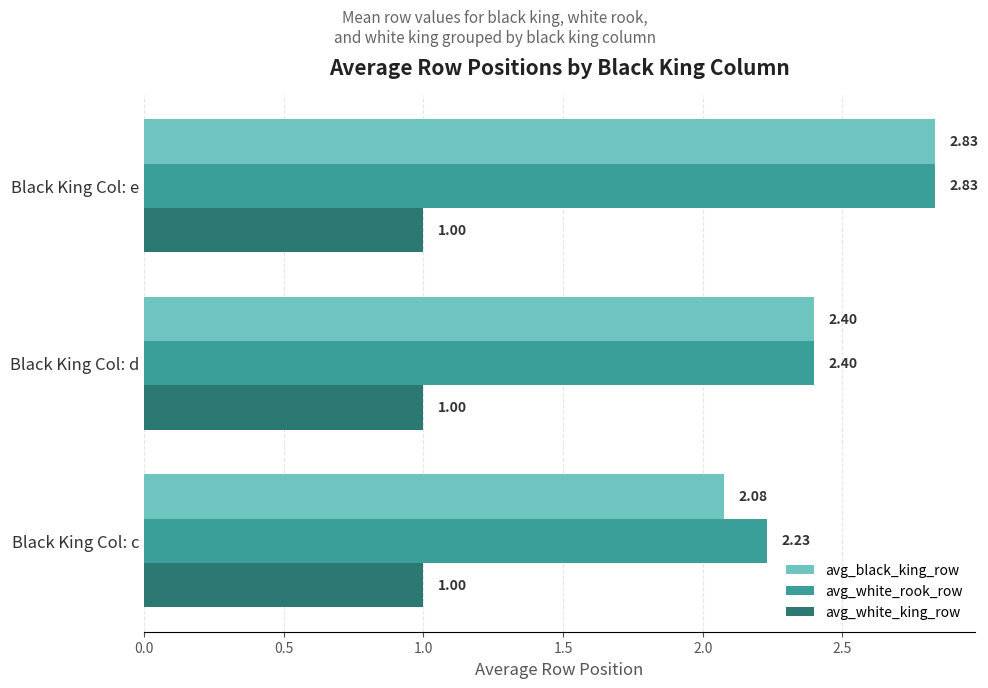

List the labels in order of avg_white_rook_row value, smallest first.

Black King Col: c, Black King Col: d, Black King Col: e